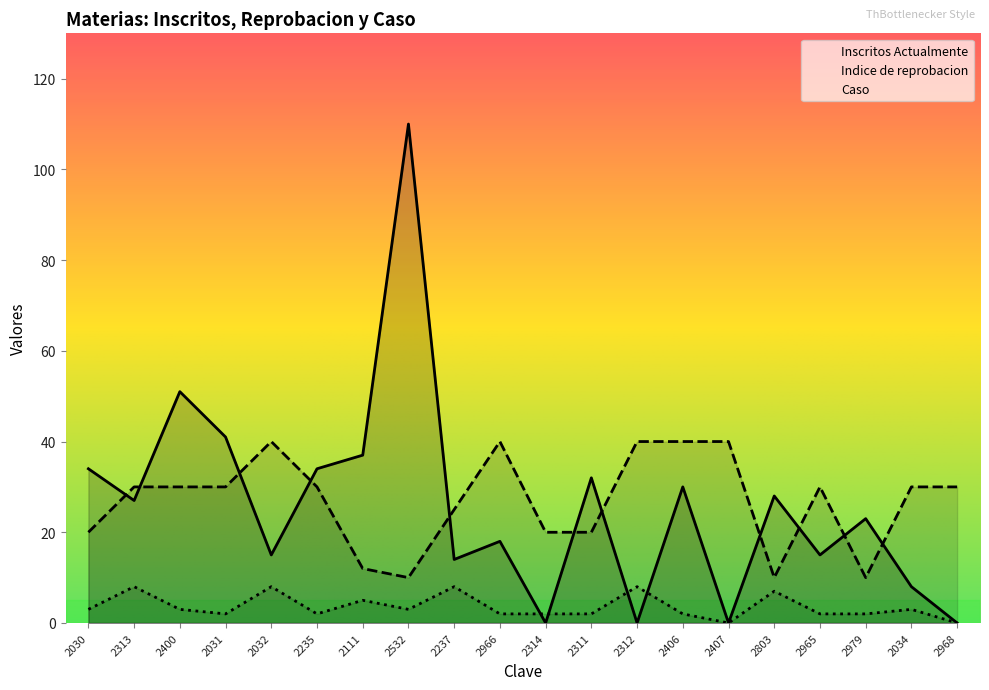

The value of Caso at 2312 is 8. True or false?

True